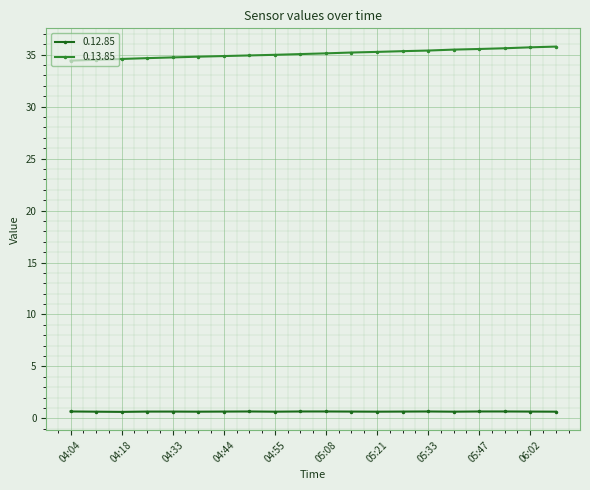

True or false: 0.12.85 and 0.13.85 intersect in this chart.

False